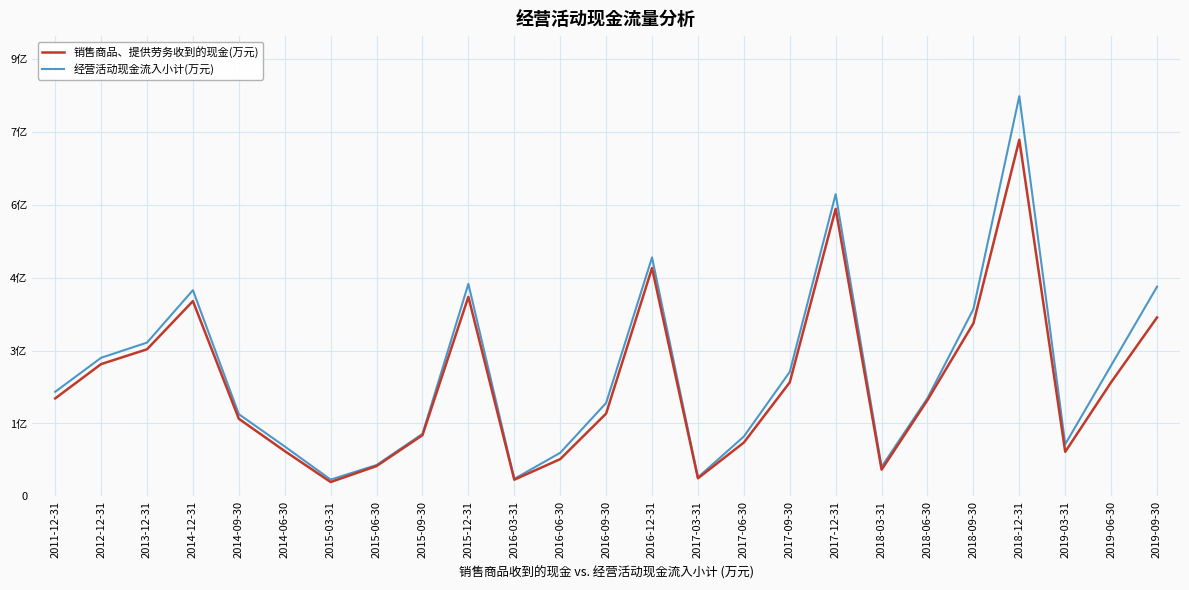

What is the label of the 15th point from the right?

2016-03-31